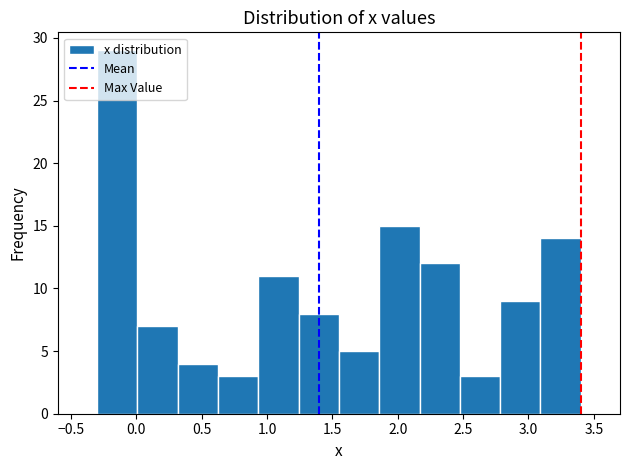

What is the height of the bar covering 1.85 to 2.15 on the x-axis? Neither the bar edges nor the heights are printed on the chart, so give them approximately, as read against the axes.

15